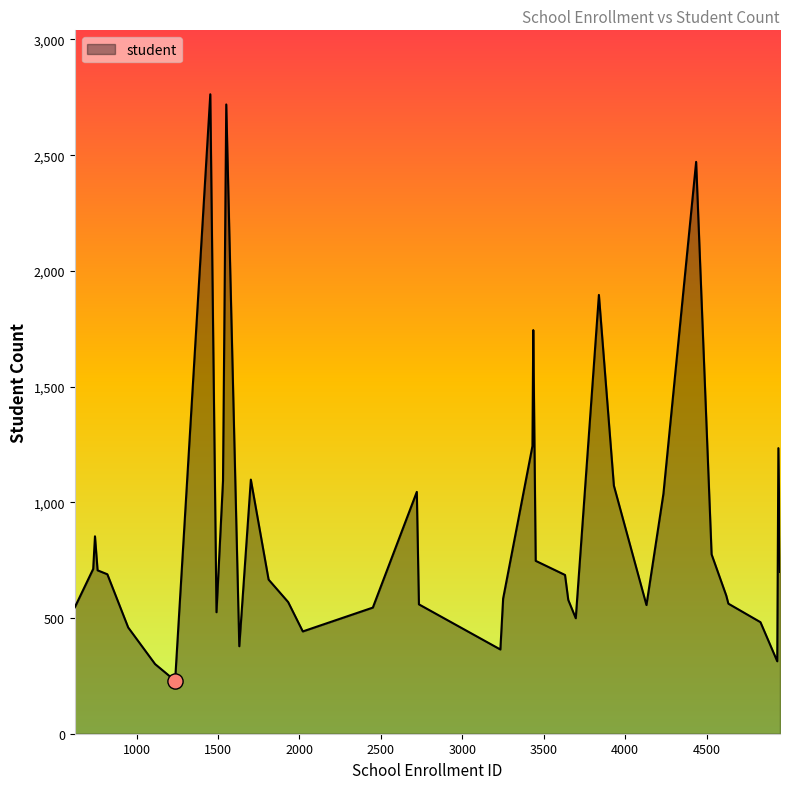

What is the smallest value displayed?

229